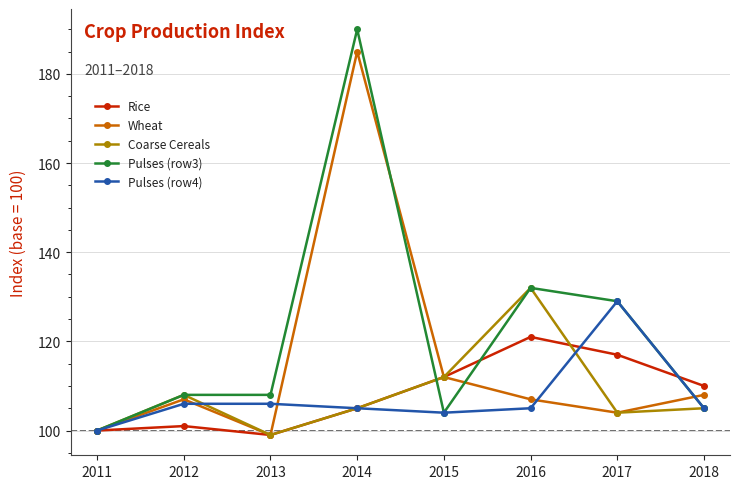

How many interior local valleys does the Pulses (row4) series have?

1